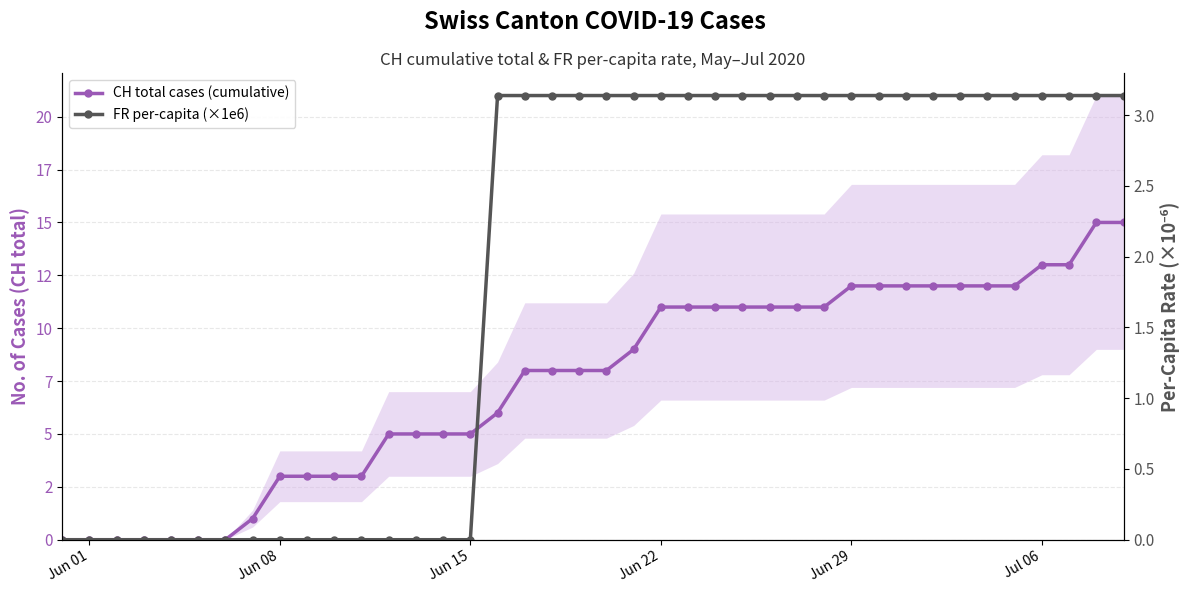

What is the maximum value for CH total cases (cumulative)?

15.0